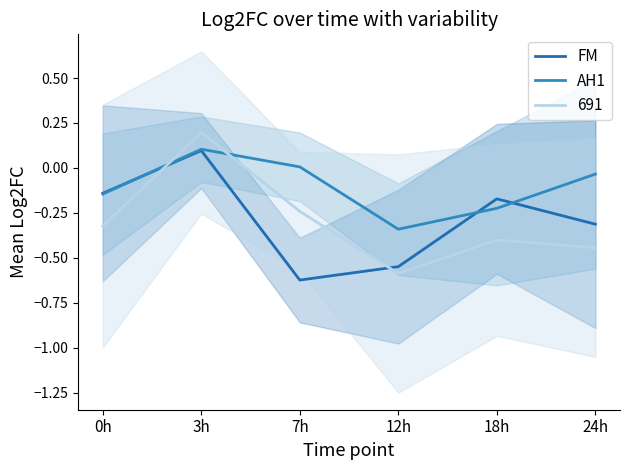

Where is the first local minimum for FM?

7h